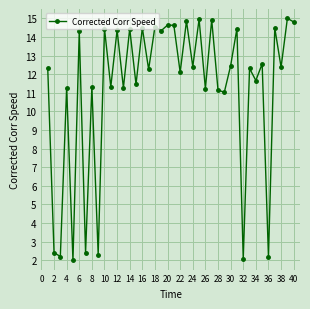

What is the smallest value displayed?

2.0